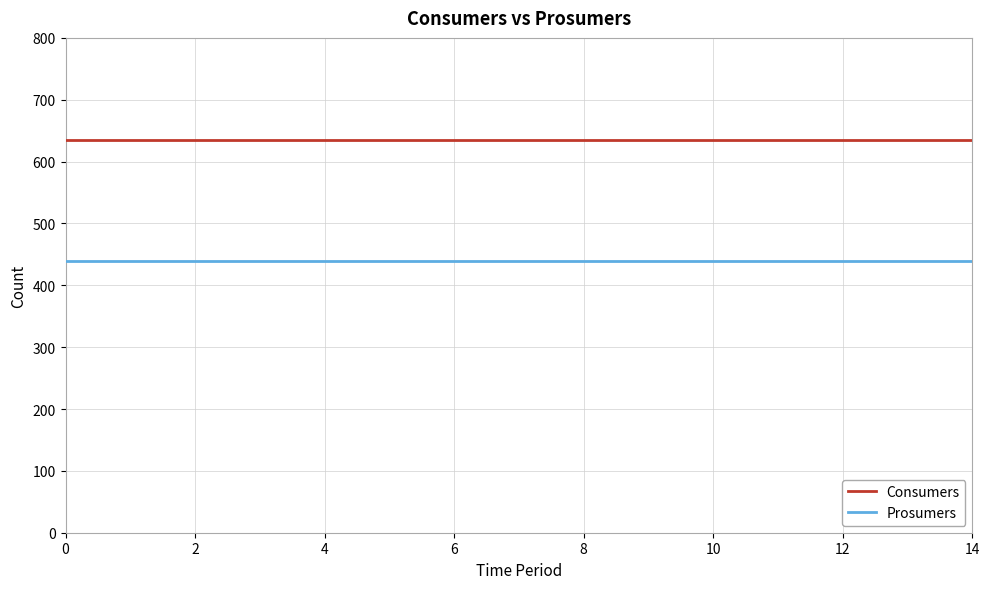

Rank the series by their maximum value, from lowest to highest.

Prosumers, Consumers